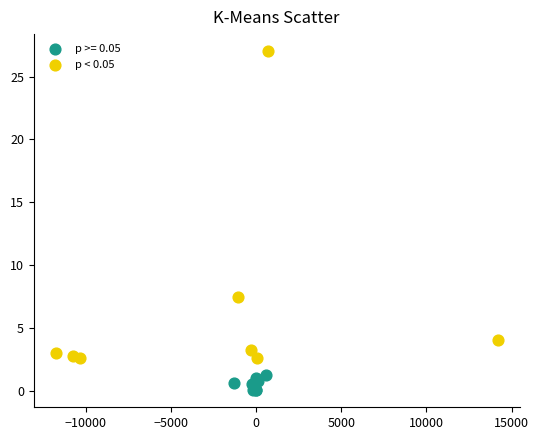

Which series contains the highest Y value?

p < 0.05